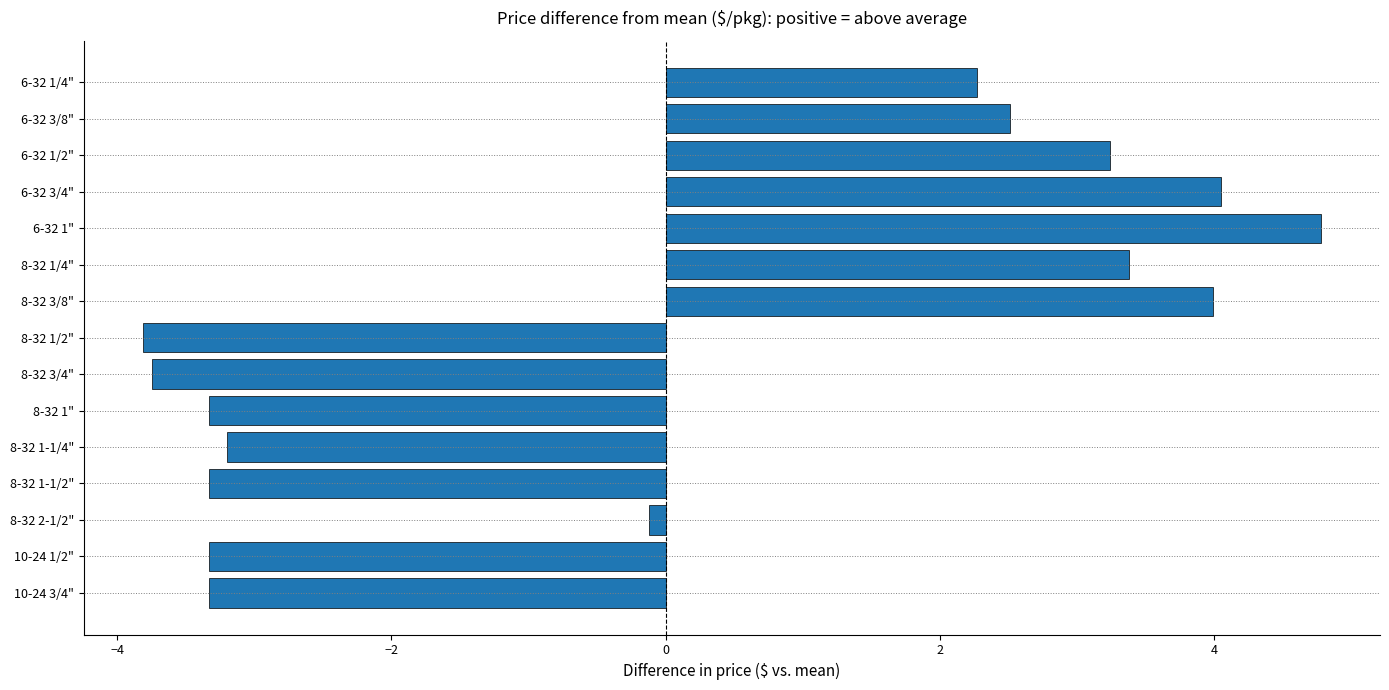

The chart shows a value of -3.8 at 8-32 1/2". True or false?

True